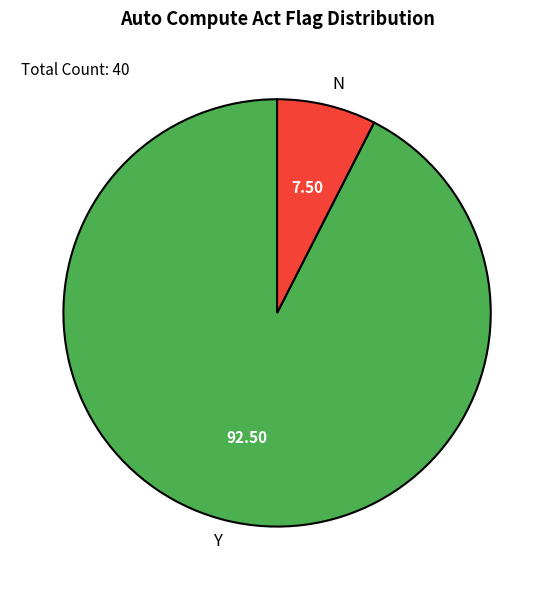

Combined, do N and Y account for over 50%?

Yes